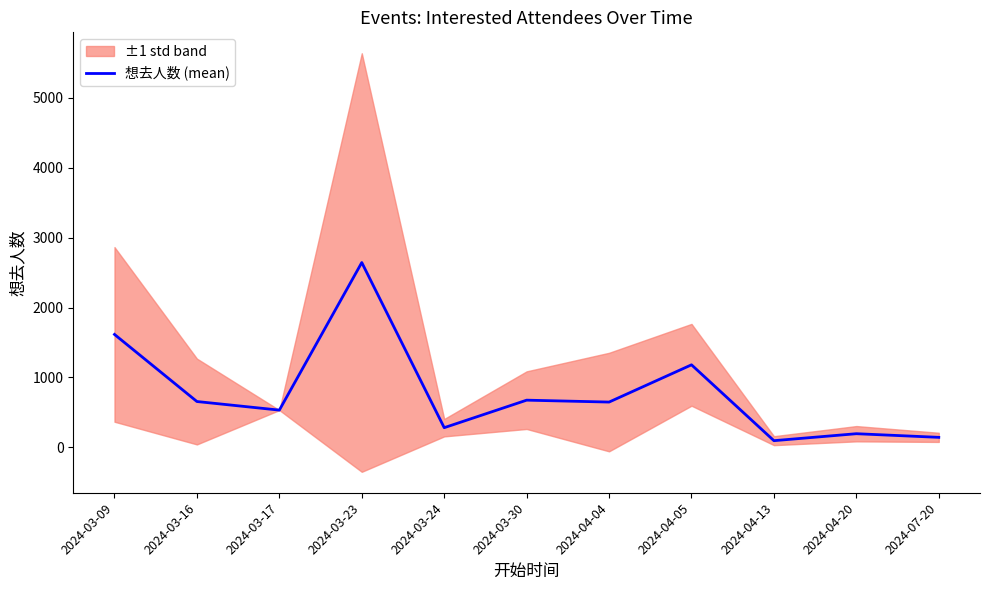

At which category does the data reach its first local valley?

2024-03-17